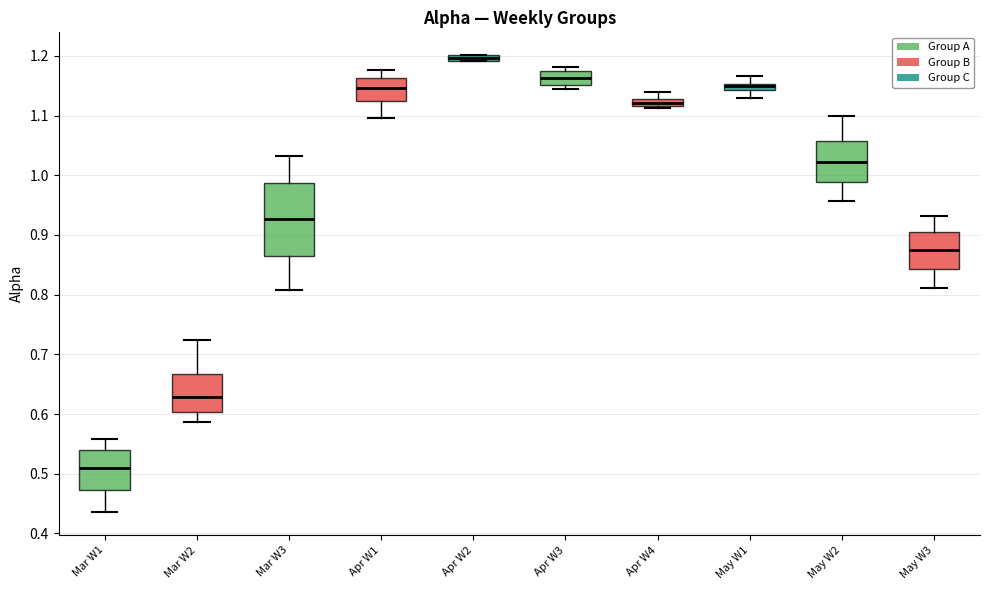

Which box's median line is the highest?

Apr W2